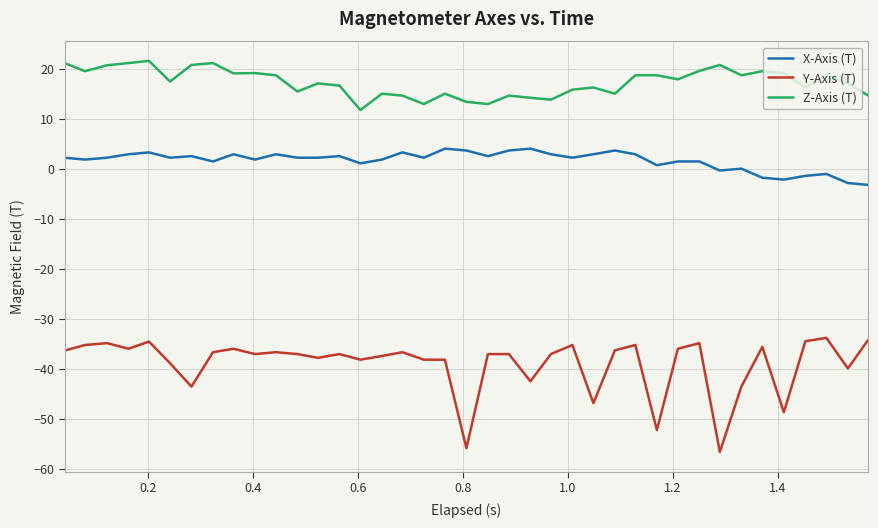

True or false: Z-Axis (T) and Y-Axis (T) intersect in this chart.

False